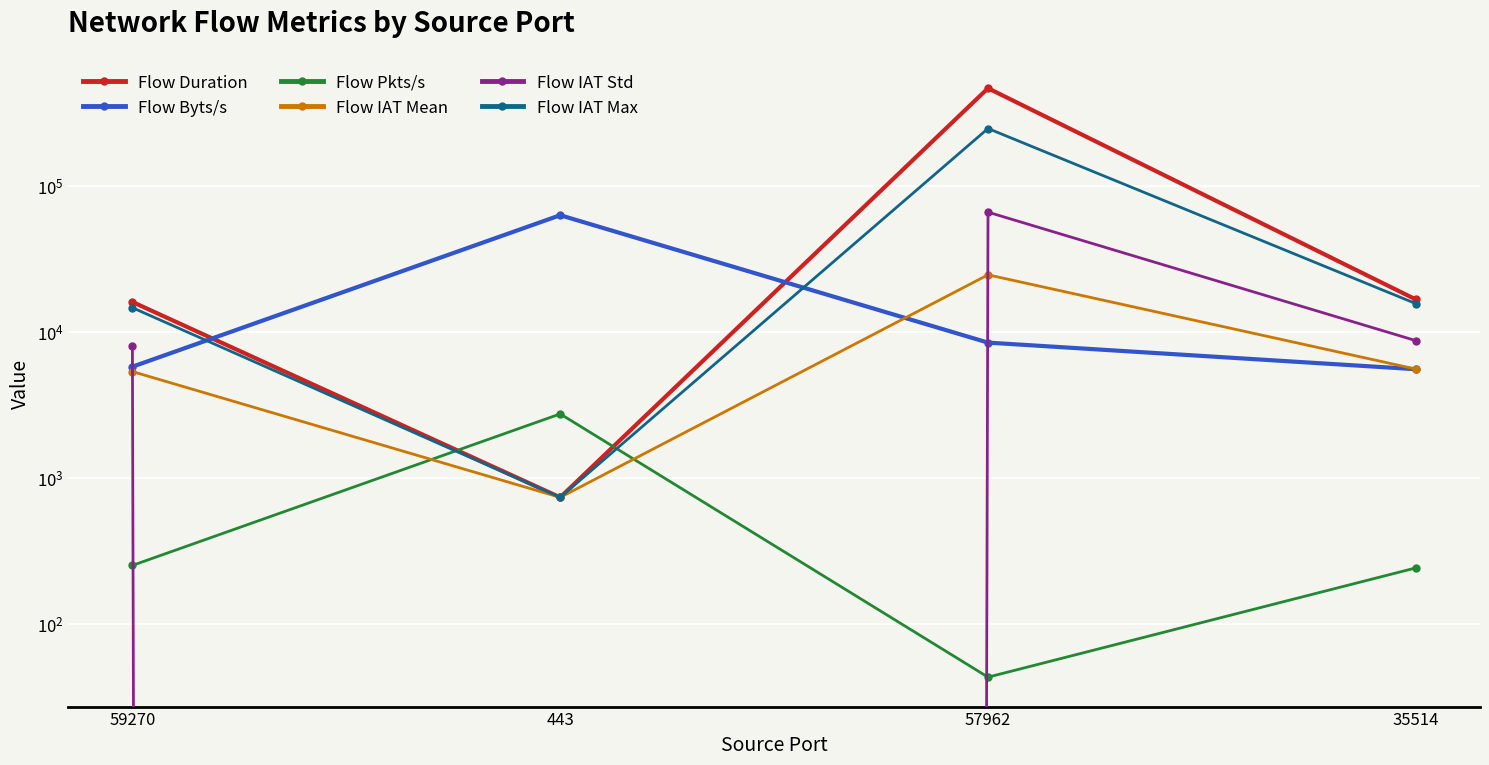

What is the difference between the maximum and minimum values in the Flow IAT Max series?

246123.0